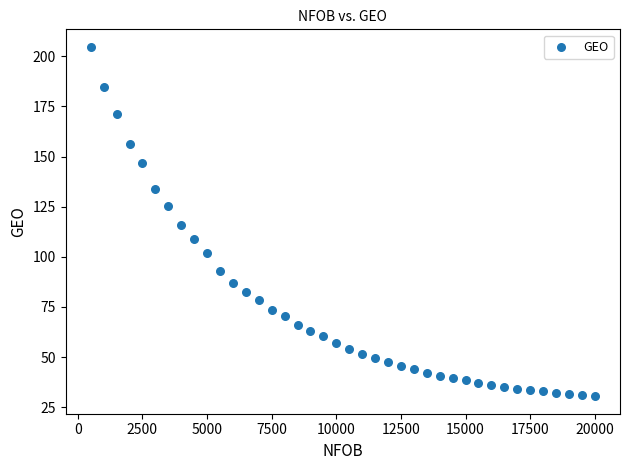

What is the range of Y values (max minus min)?

174.2